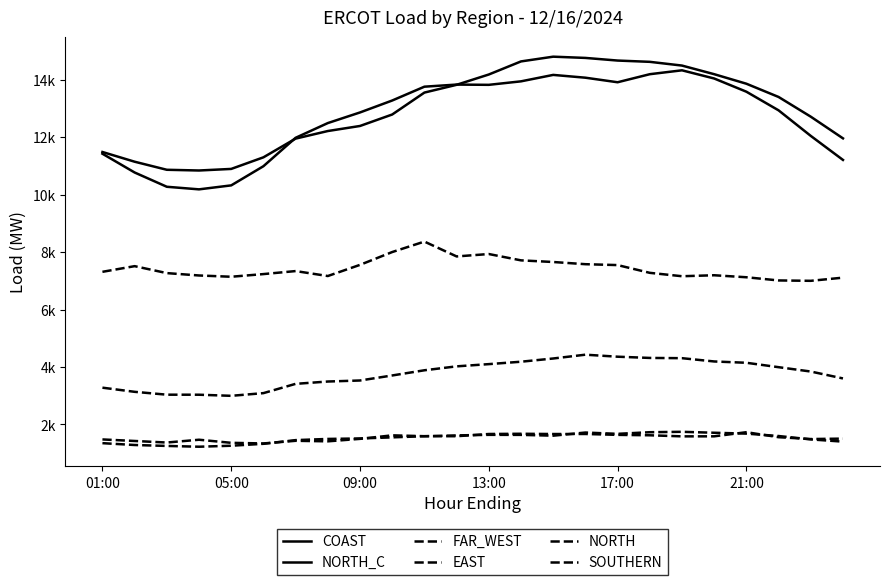

At which category does NORTH reach its first local peak?

13:00